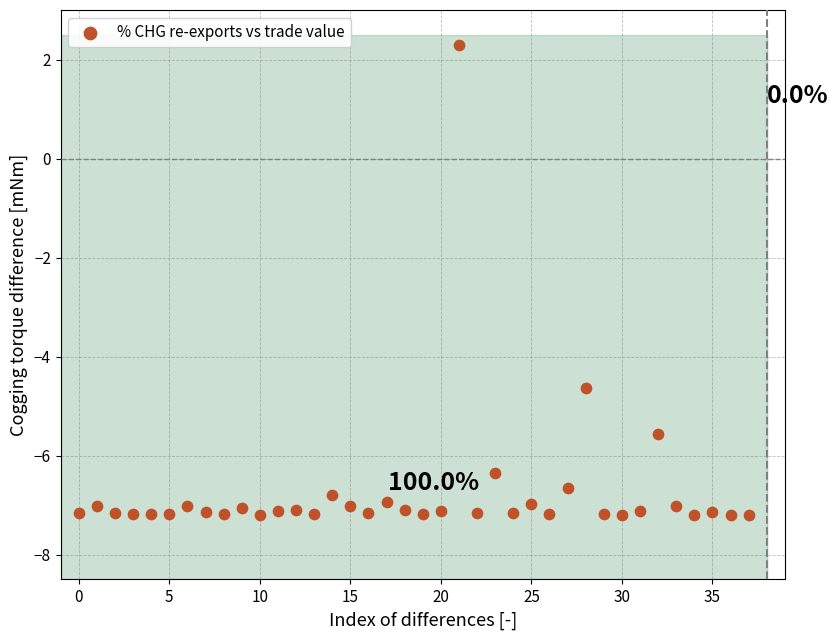

What Y value in the scatter plot is closest to -2?

-4.6